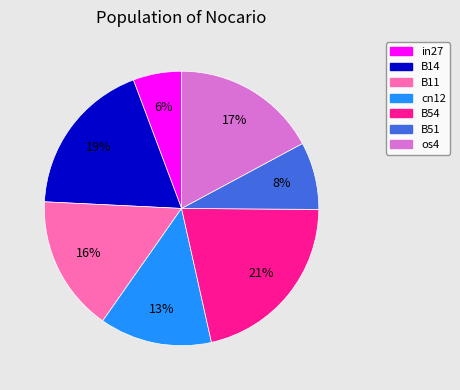

How many slices are in this pie chart?

7